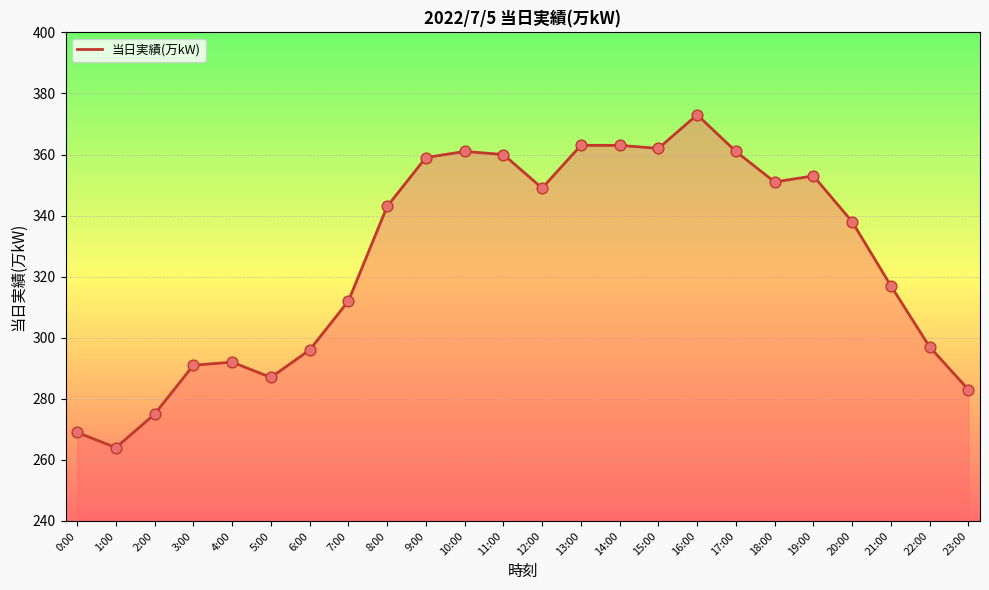

Which has a higher value, 20:00 or 16:00?

16:00